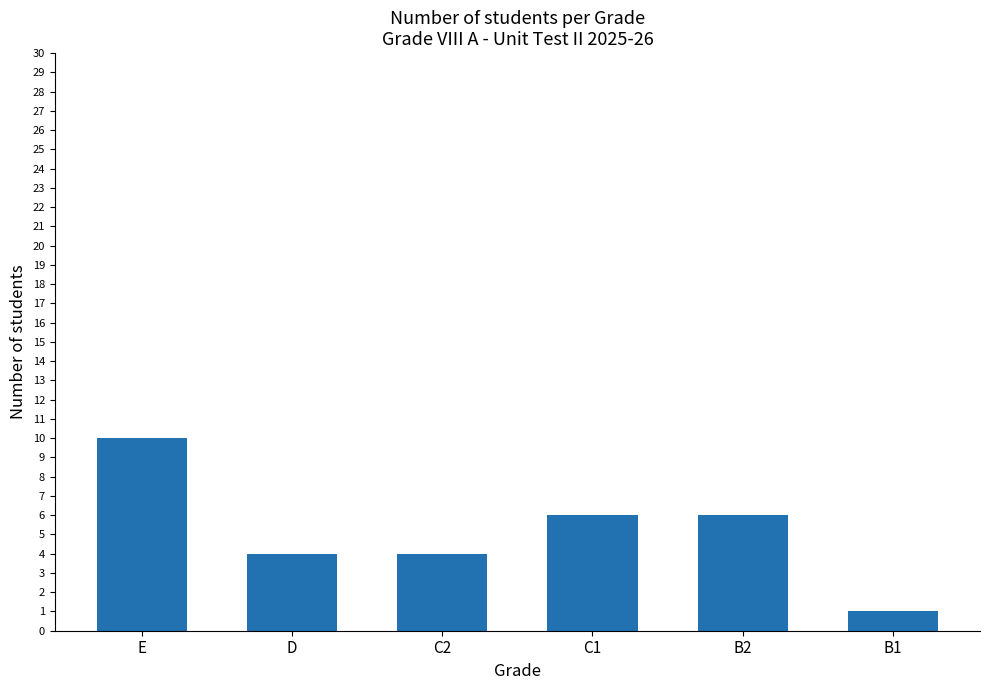

Reading left to right, list all the values displayed in this chart.

10	4	4	6	6	1